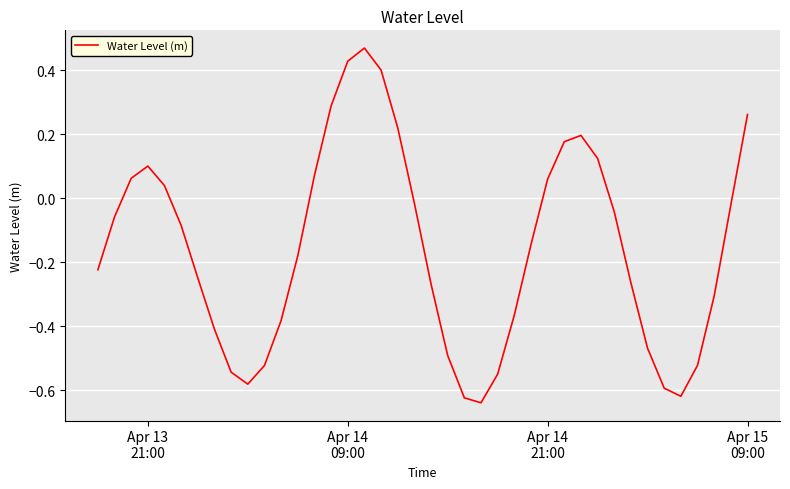

What is the difference between the maximum and minimum values?

1.1